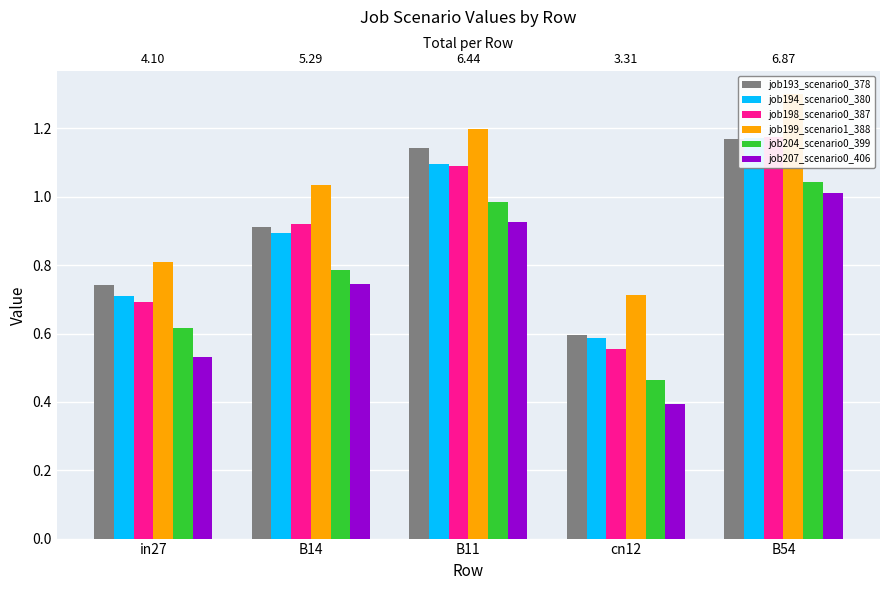

What is the value of the job199_scenario1_388 bar at the 4th from the left?

0.7